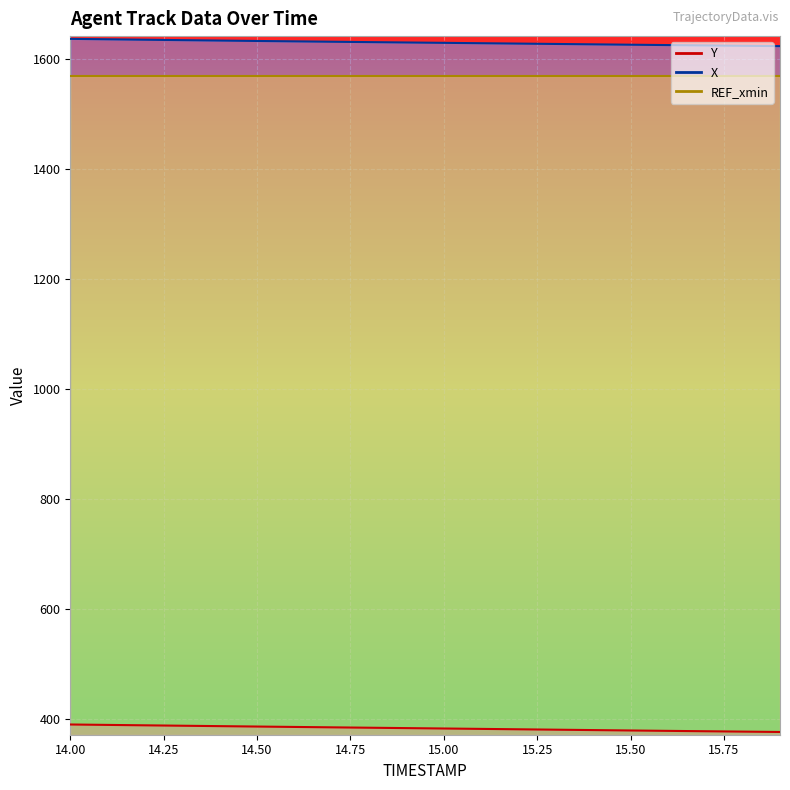

True or false: Y has more than 0 interior local peaks.

False